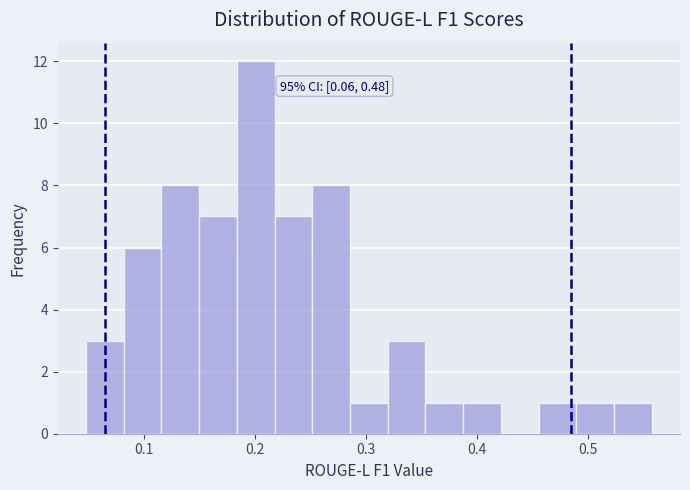

Around what value on the x-axis is the tallest bar? Give the approximate position of its centre, as read against the axis.

0.20